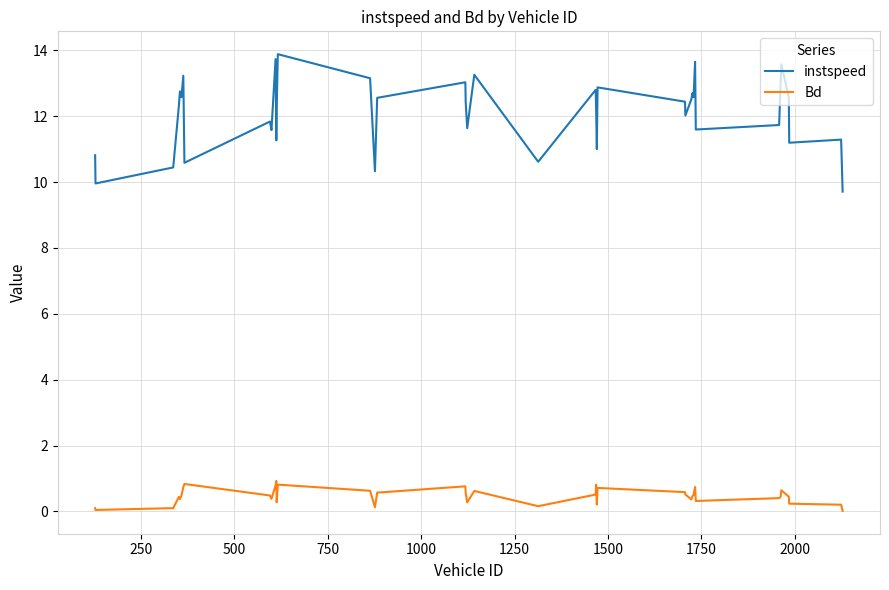

How many categories are shown in the chart?

40